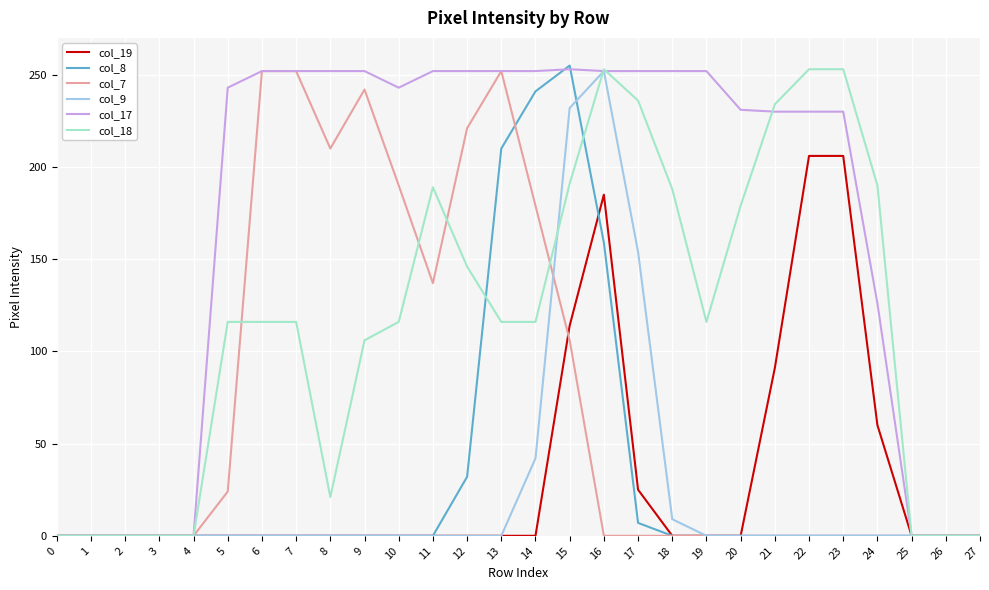

What is the highest value of the col_17 series?

253